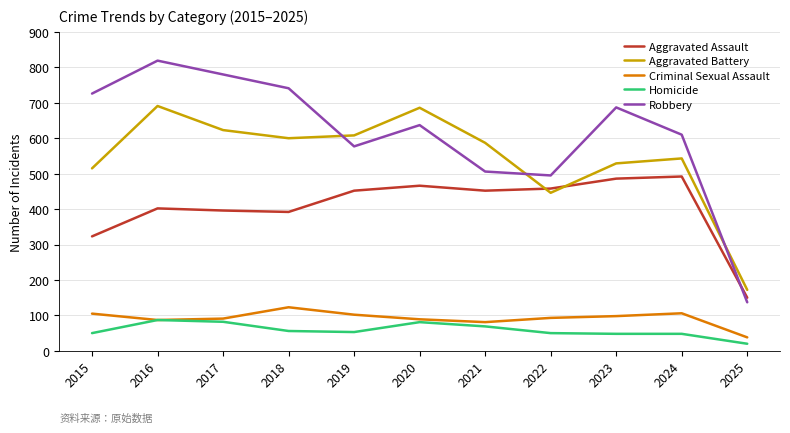

The Criminal Sexual Assault series shows 123 at 2018. True or false?

True